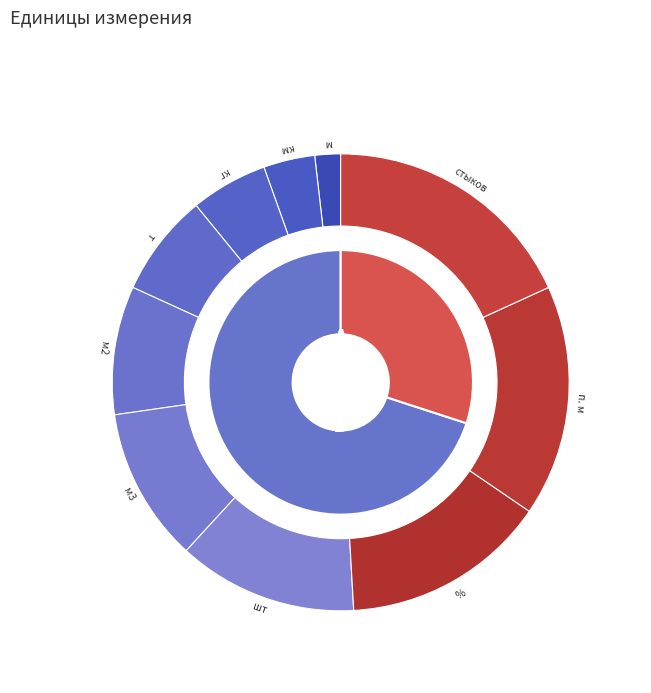

Is there any slice that represents more than half of the pie?

No